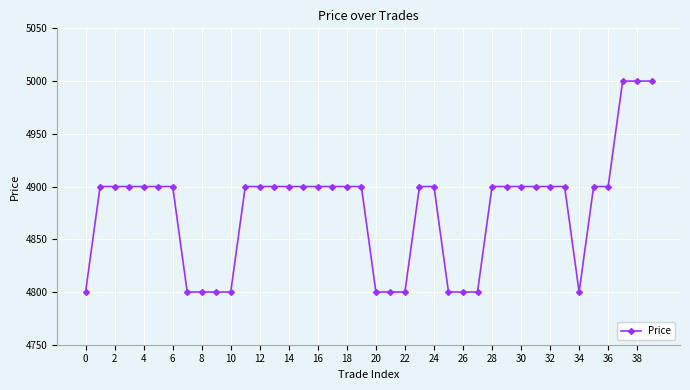

How many distinct data groups are displayed?

1